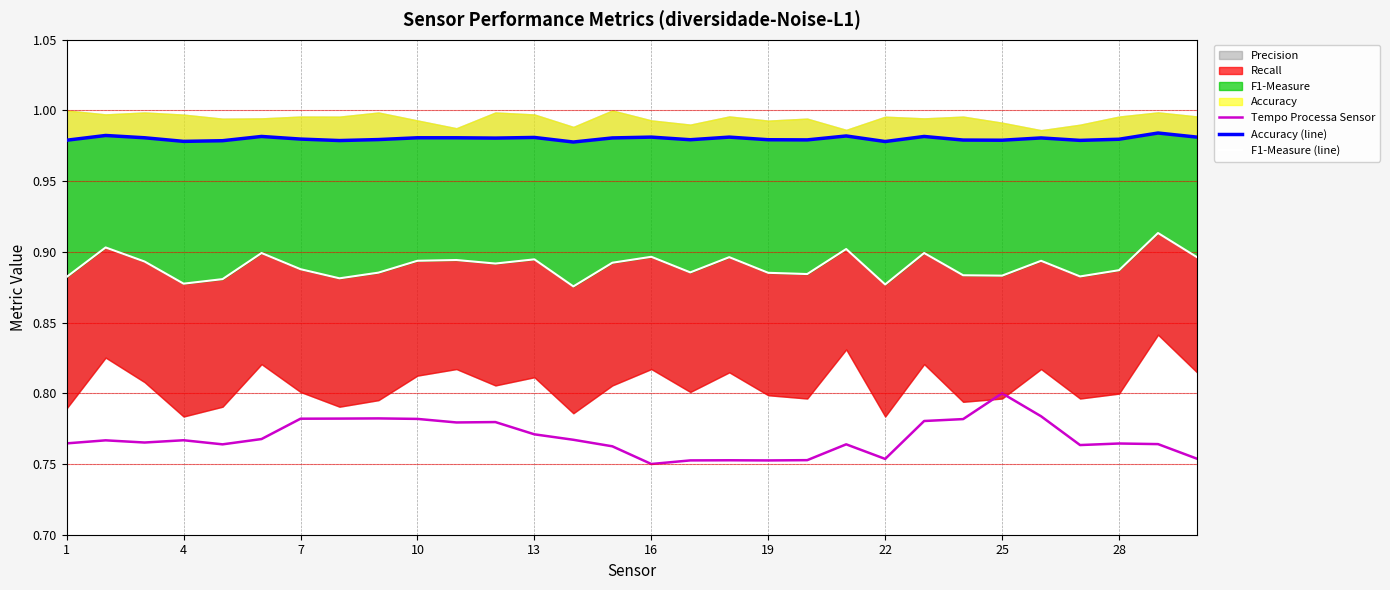

Does the chart display data point markers on the line(s)?

No